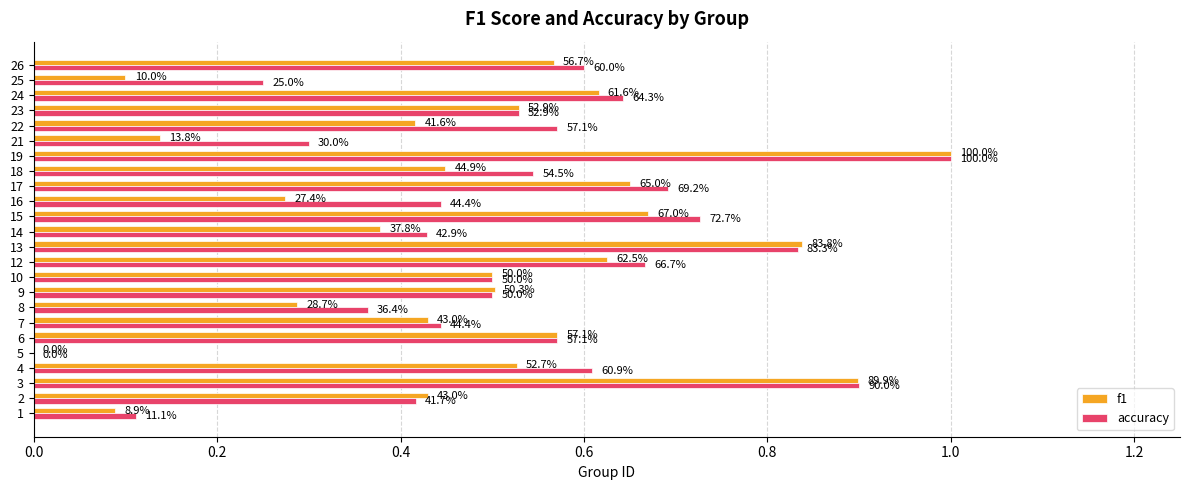

What are all the series names shown in the legend?

f1, accuracy